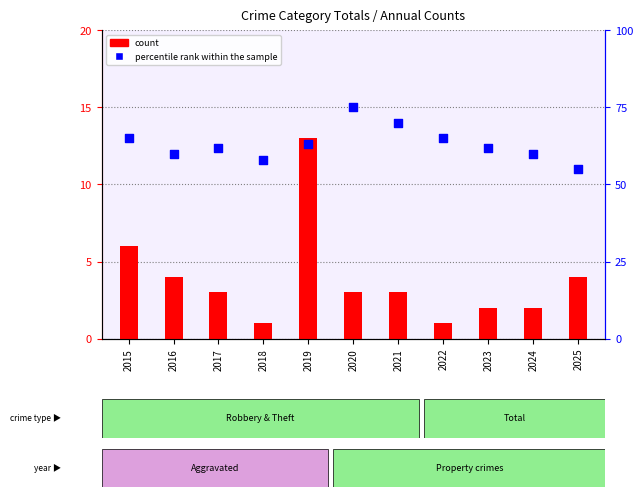

What are all the series names shown in the legend?

count, percentile rank within the sample